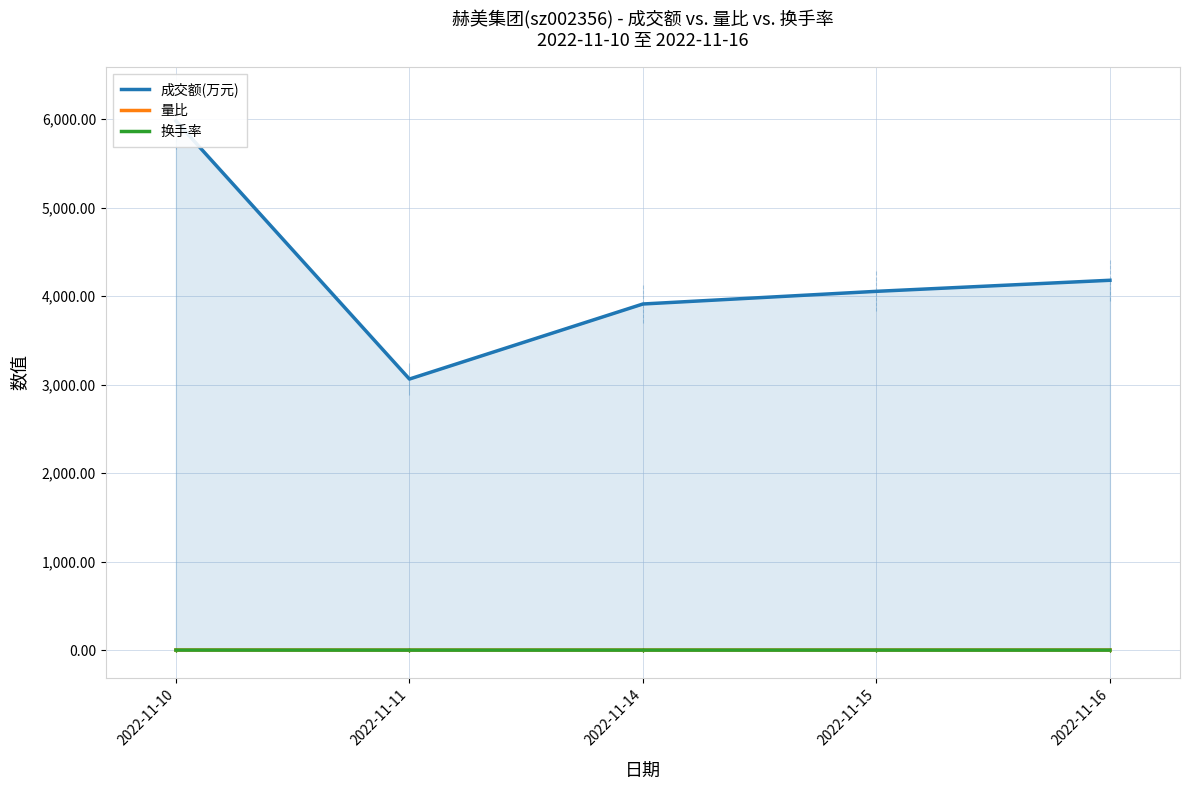

Which series reaches the minimum Y coordinate?

换手率